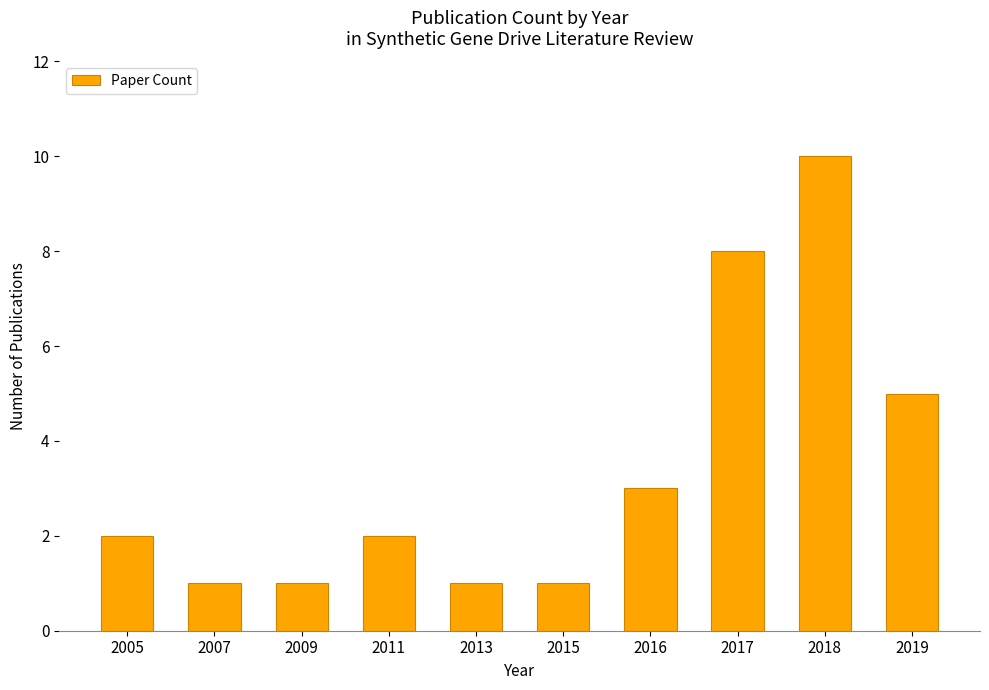

What is the greatest value displayed?

10